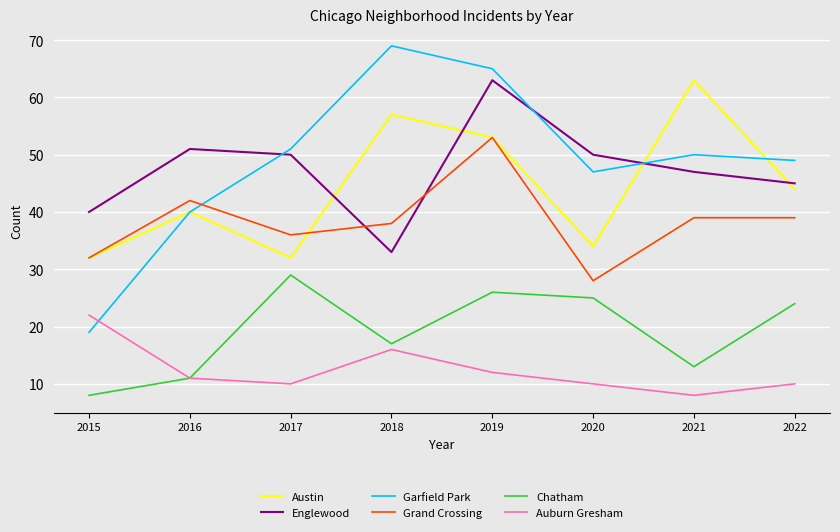

Which series changed the most between 2018 and 2019?

Englewood